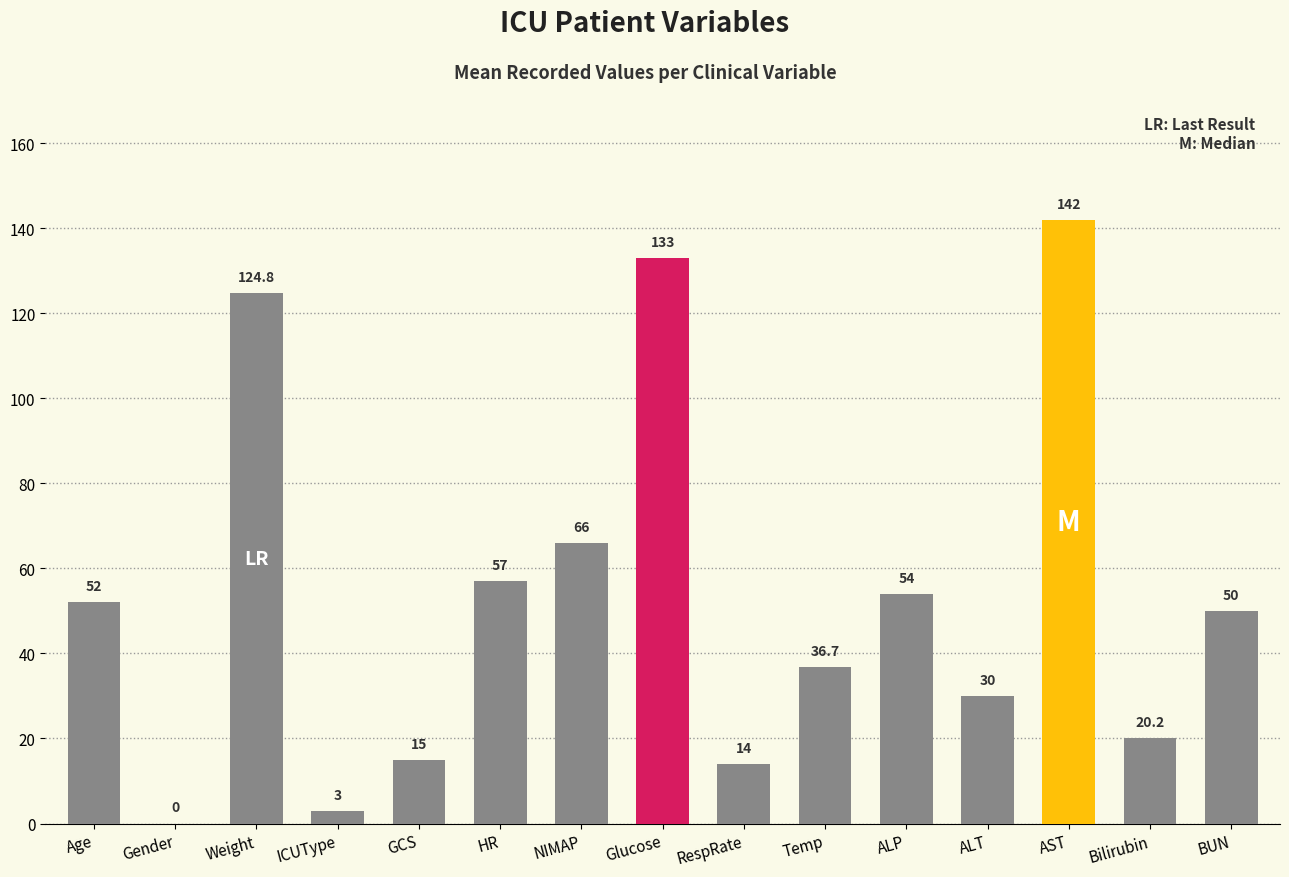

Which label corresponds to the largest value in the chart?

AST